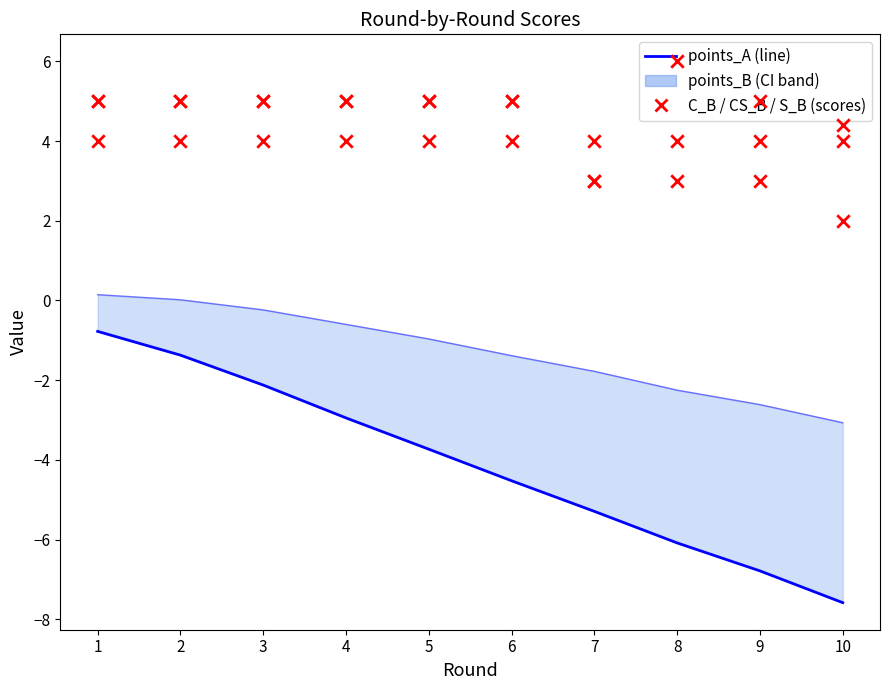

What is the total value across all series at 9?

5.2